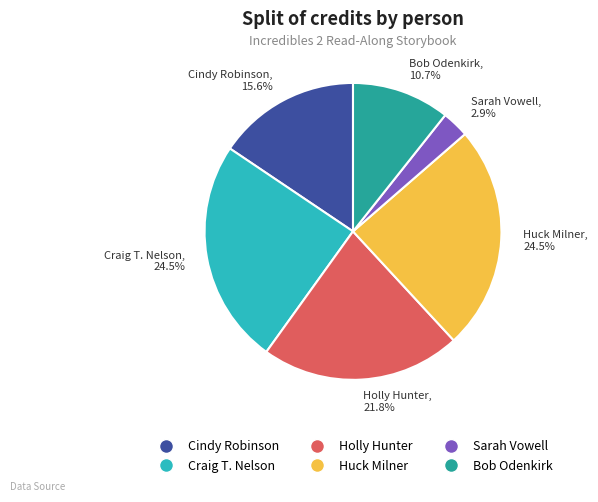

Is there a majority slice in this chart?

No